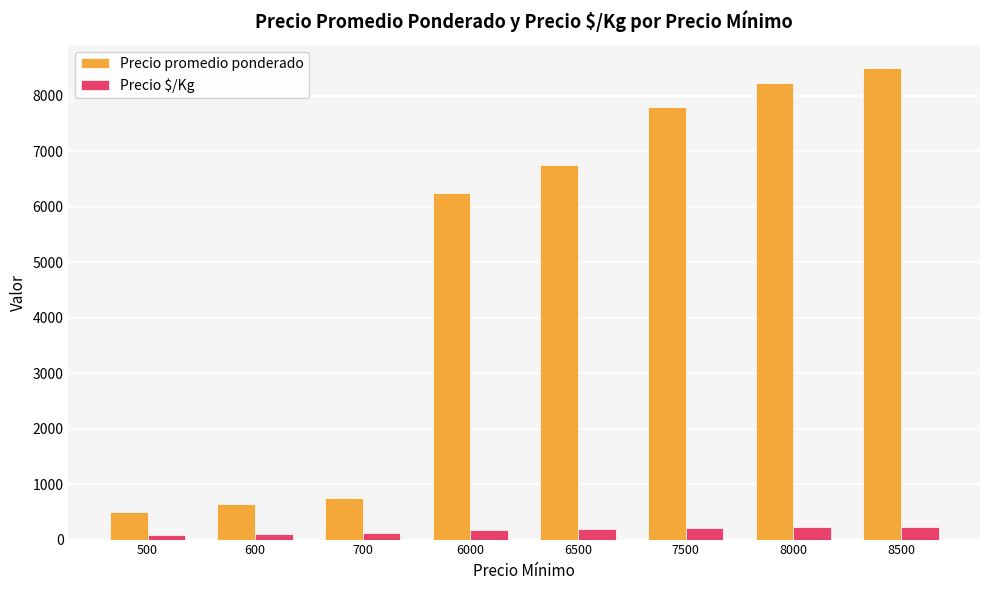

Rank the series by their average value, from lowest to highest.

Precio $/Kg, Precio promedio ponderado